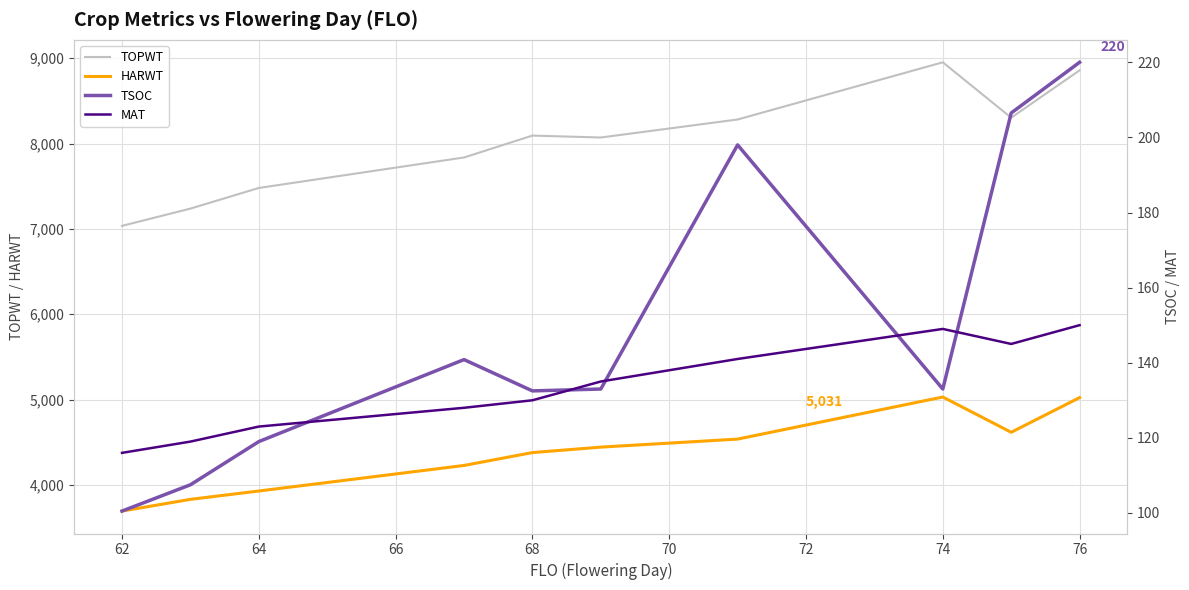

Reading left to right, transcribe all the data shown in this chart.

TOPWT: 7036.0	7238.2	7480.0	7837.0	8093.5	8071.0	8282.0	8952.0	8303.0	8858.0
HARWT: 3695.0	3832.2	3930.0	4229.3	4380.0	4444.0	4538.0	5031.0	4618.0	5024.0
TSOC: 100.5	107.5	119.0	140.8	132.5	133.0	198.0	133.0	206.5	220.0
MAT: 116.0	119.0	123.0	128.0	130.0	135.0	141.0	149.0	145.0	150.0